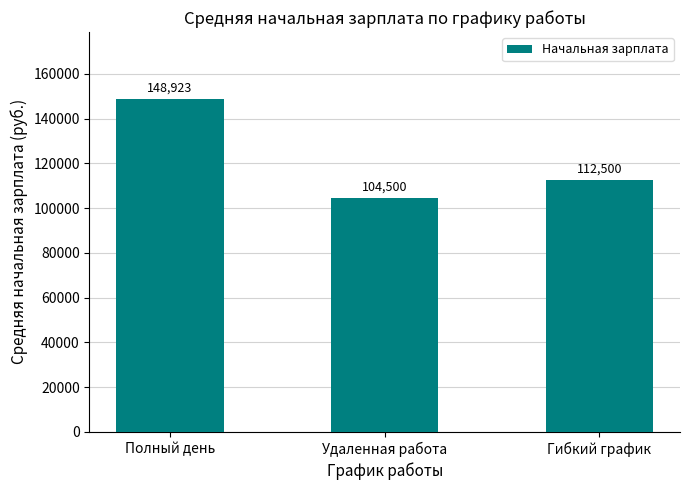

How many data points are less than 112500?

1